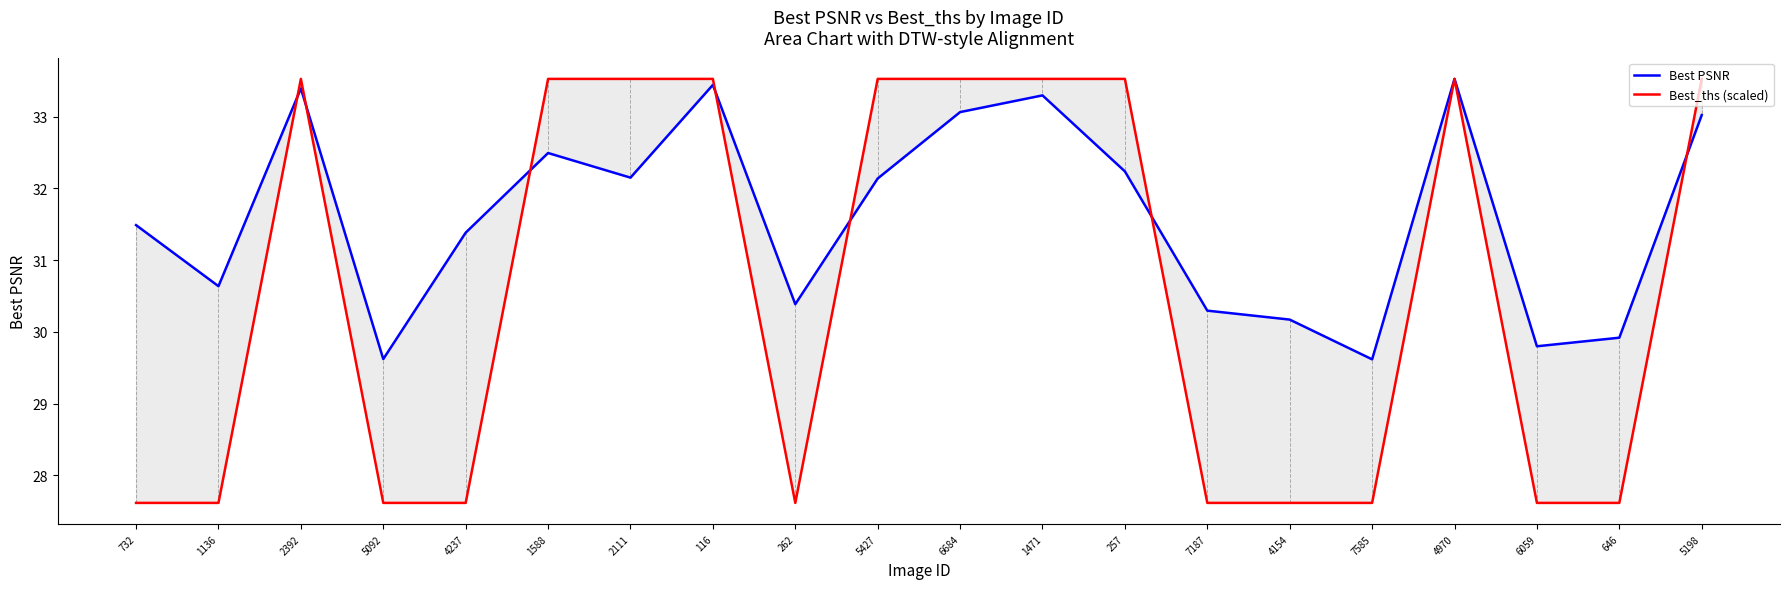

Reading right to left, transcribe all the data shown in this chart.

Best PSNR: 5198=33.0	646=29.9	6059=29.8	4970=33.5	7585=29.6	4154=30.2	7187=30.3	257=32.2	1471=33.3	6684=33.1	5427=32.1	262=30.4	116=33.4	2111=32.1	1588=32.5	4237=31.4	5092=29.6	2392=33.4	1136=30.6	732=31.5
Best_ths (scaled): 5198=33.5	646=27.6	6059=27.6	4970=33.5	7585=27.6	4154=27.6	7187=27.6	257=33.5	1471=33.5	6684=33.5	5427=33.5	262=27.6	116=33.5	2111=33.5	1588=33.5	4237=27.6	5092=27.6	2392=33.5	1136=27.6	732=27.6